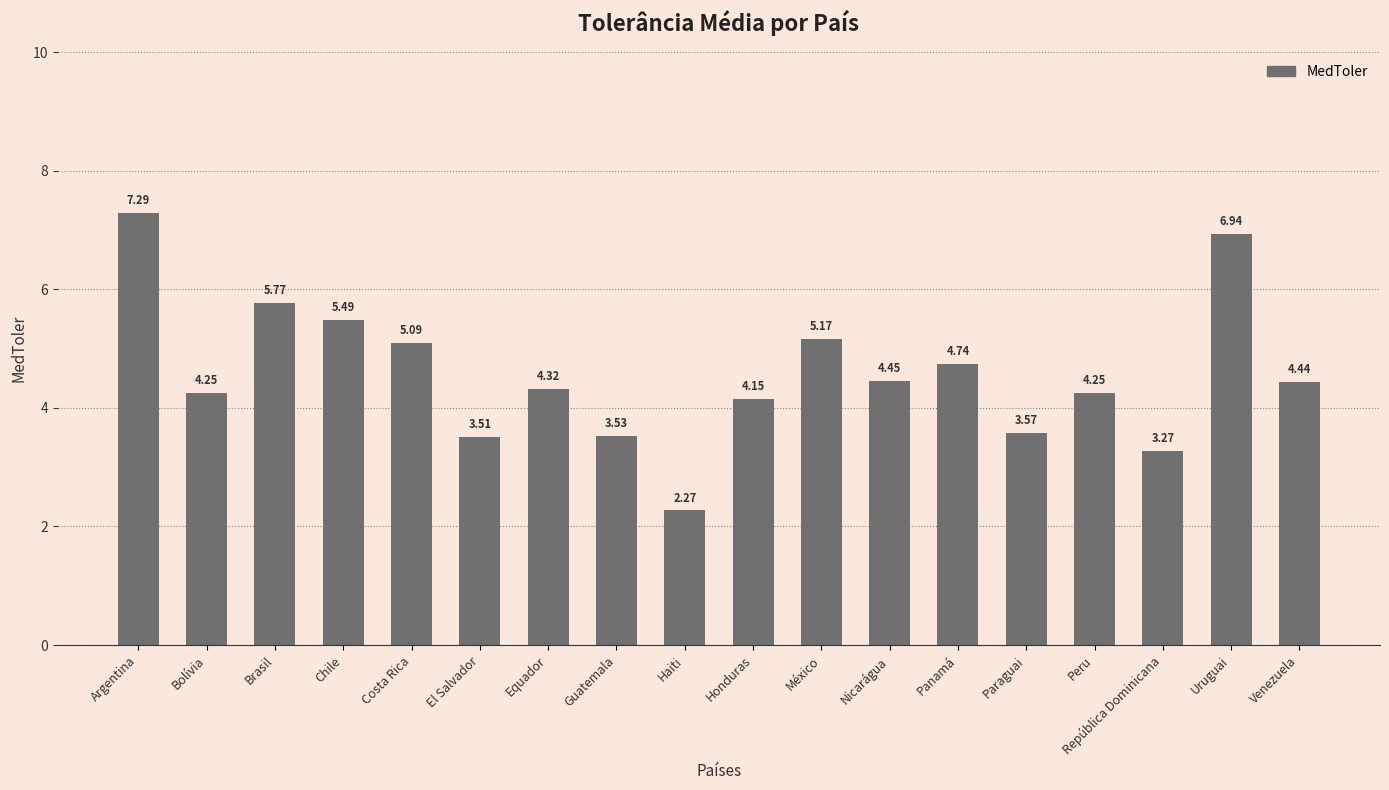

Read the value at Argentina.

7.3